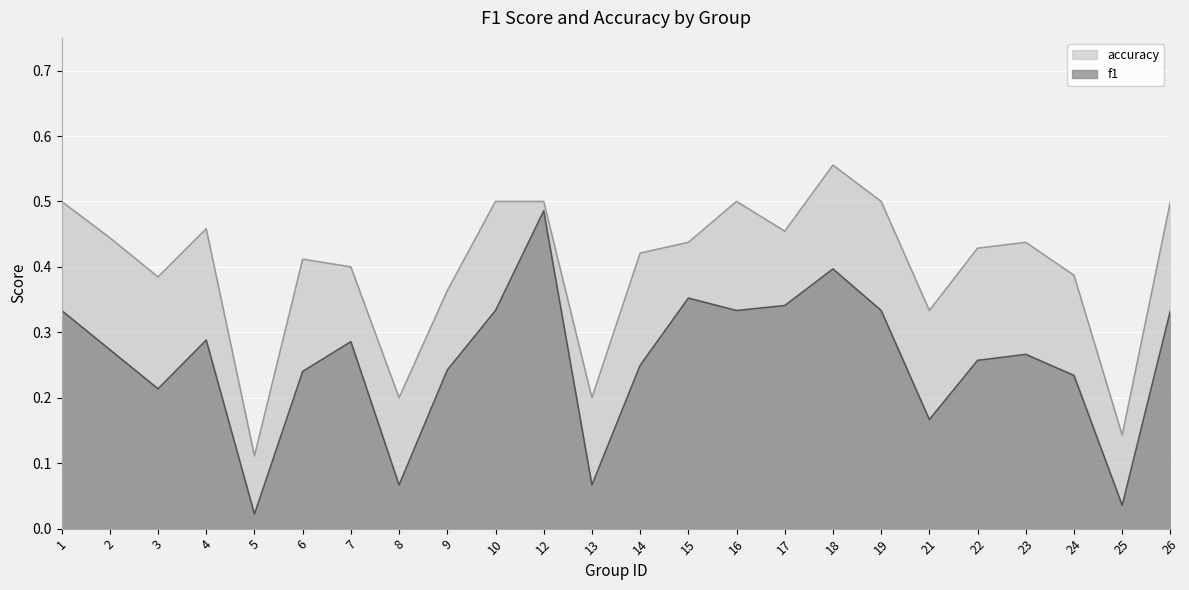

At which label does accuracy reach its minimum?

5